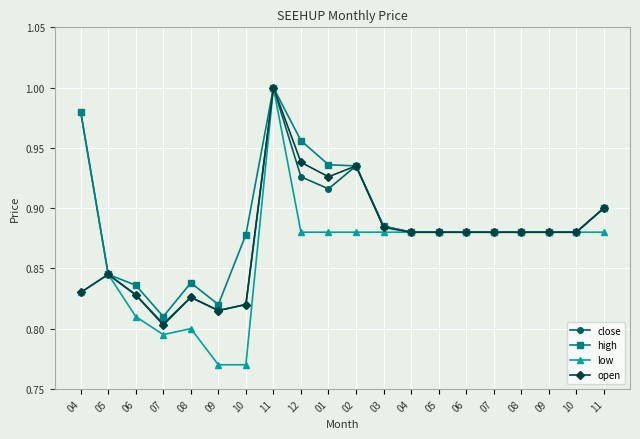

How many distinct data groups are displayed?

4